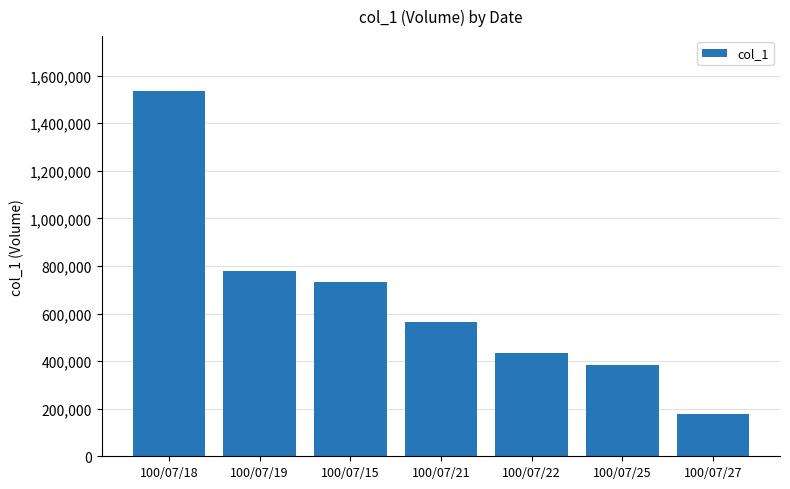

What is the value of the 1st bar from the left?

1536000